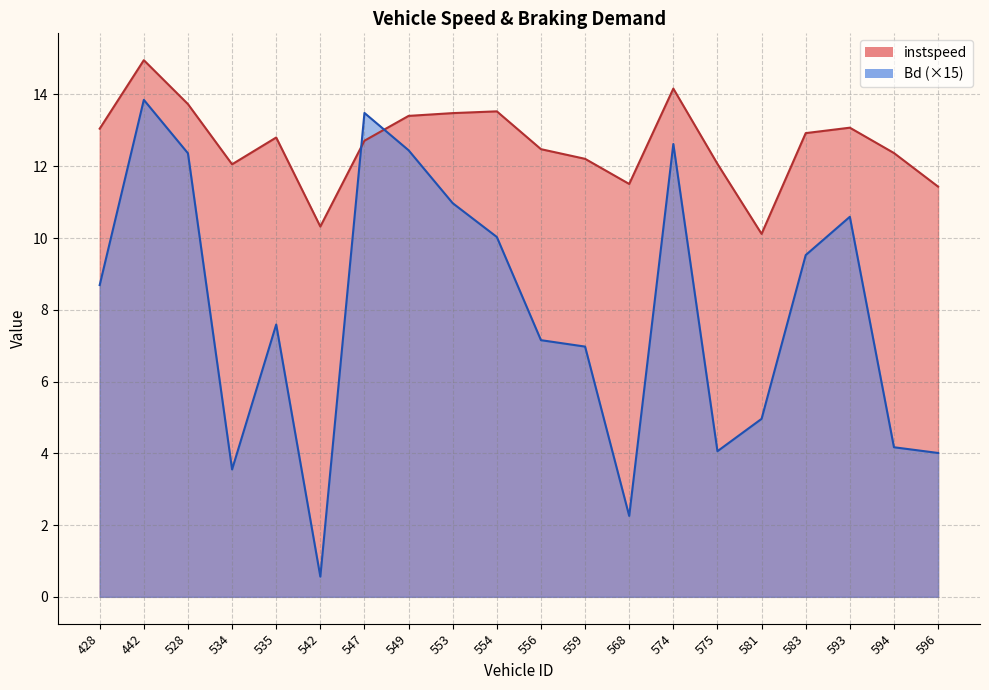

Which series has the largest range (max minus min)?

Bd